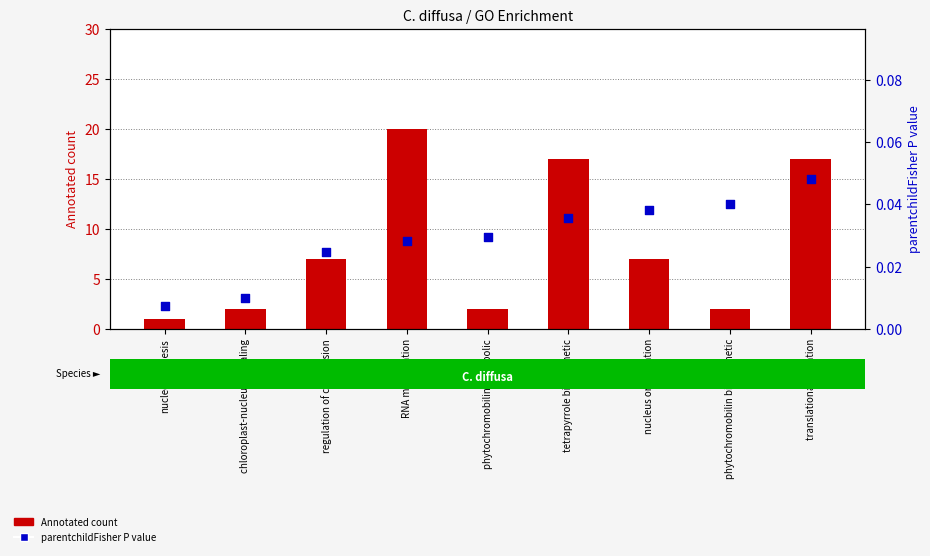

Which series has the widest spread of Y values?

Annotated count